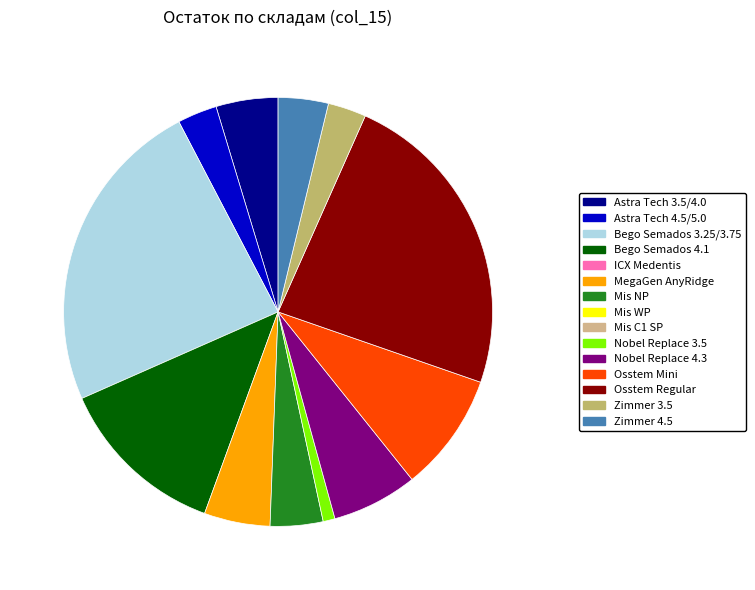

Is there a majority slice in this chart?

No